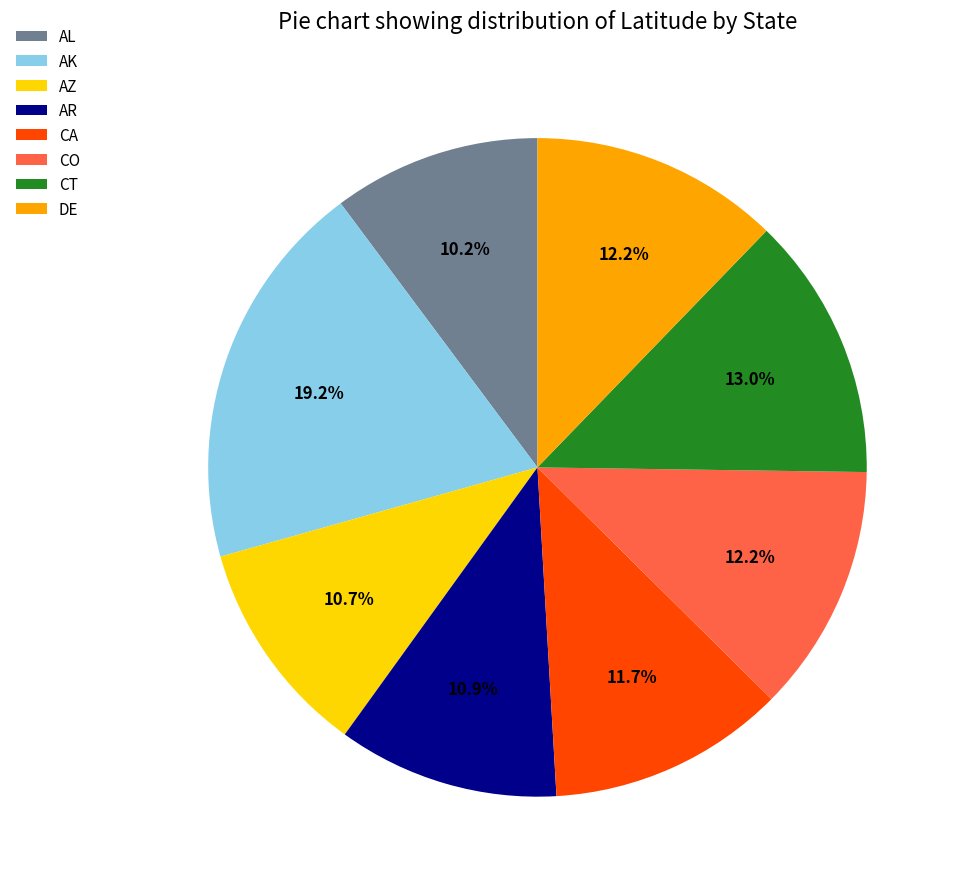

What percentage is the DE slice, to the nearest percent?

12%